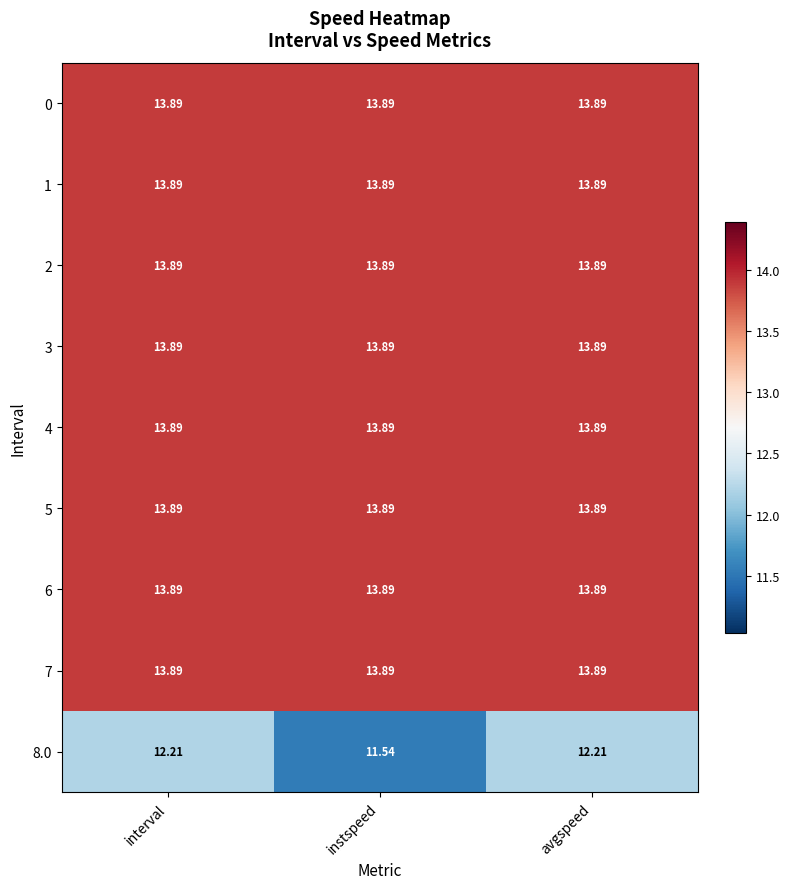

What is the spread (max minus min) of values at interval?

1.7